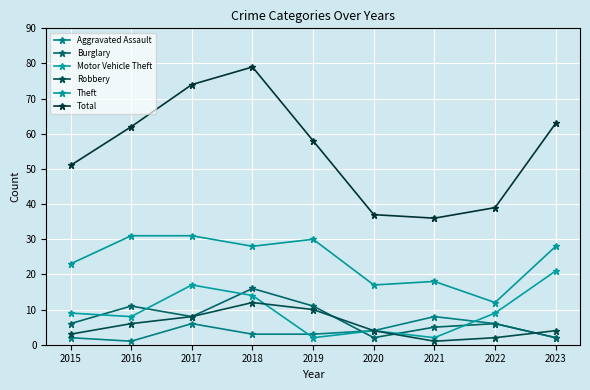

What is the total value across all series at 2020?

68